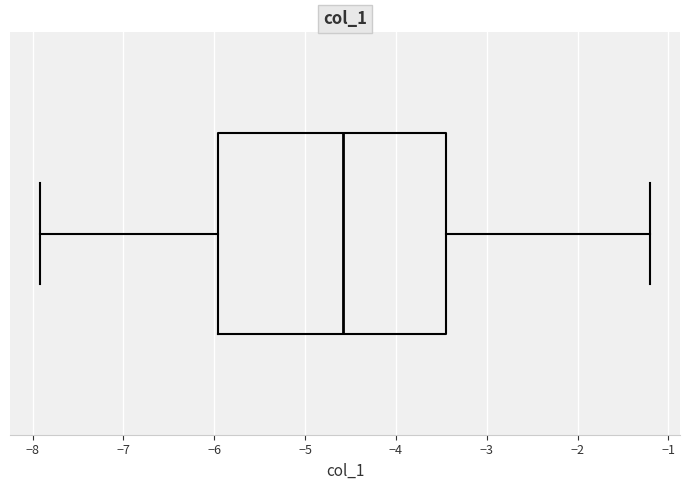

Read this box plot against the x-axis: the position of the median line, the range covered by the box, and the ends of both whiskers. The values are not printed on the chart, so give them approximately, as read against the axis.

median -4.6, box -6.0 to -3.5, whiskers -7.9 to -1.2